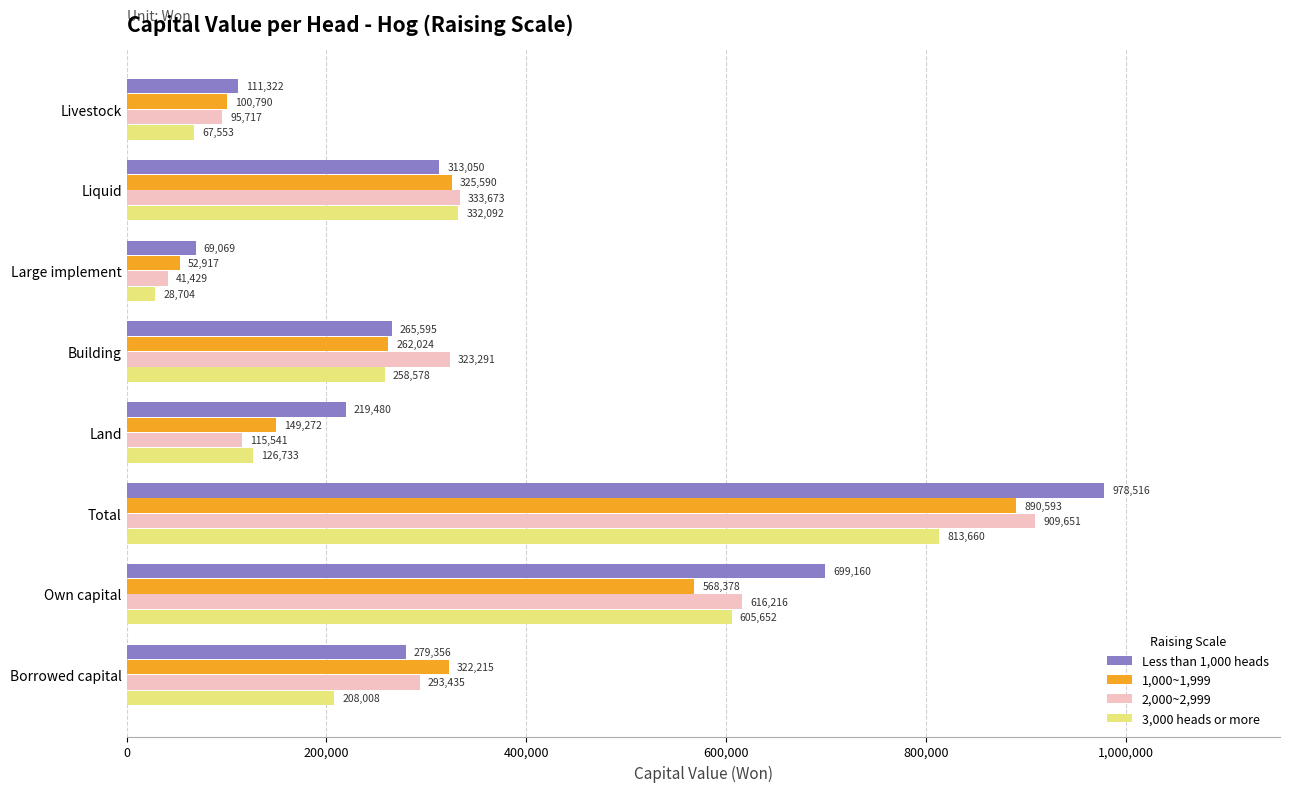

At how many categories does at least one series exceed 54730?

8